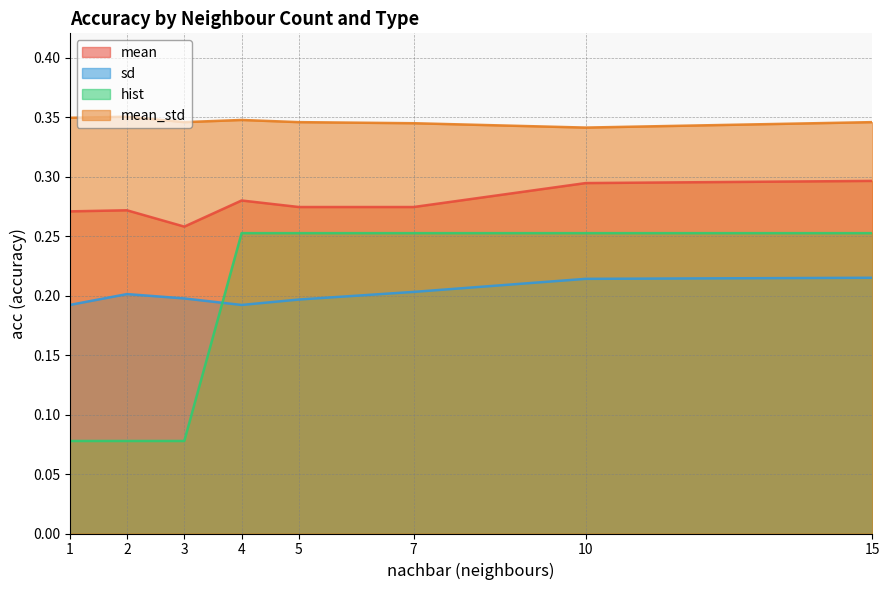

What are all the series names shown in the legend?

mean, sd, hist, mean_std